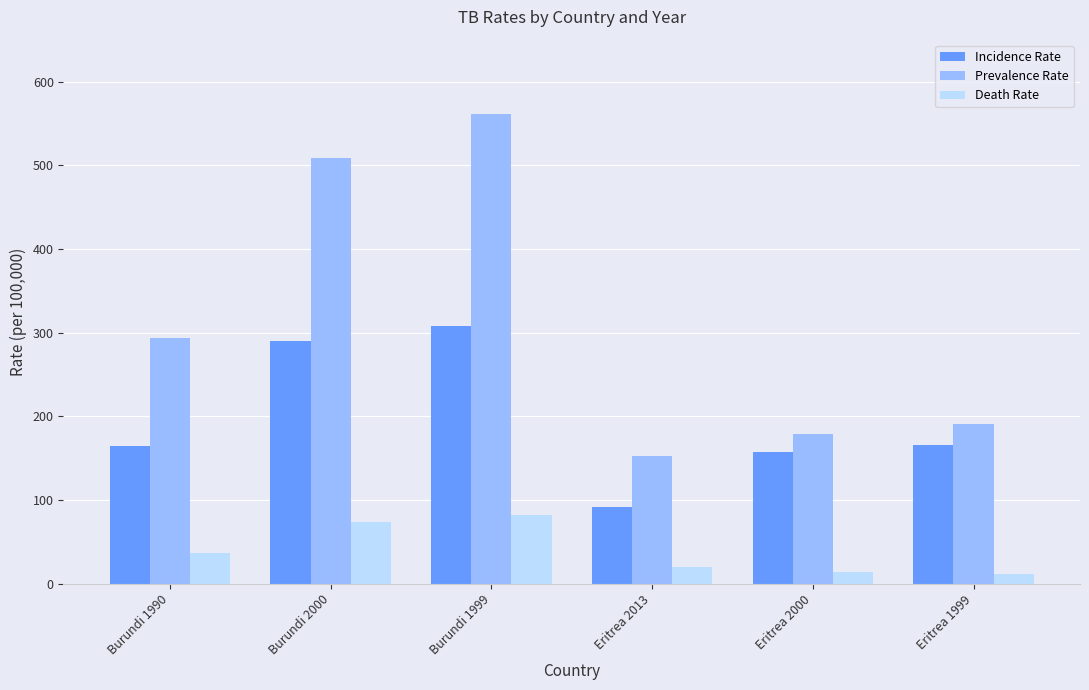

What is the spread (max minus min) of values at Burundi 2000?

435